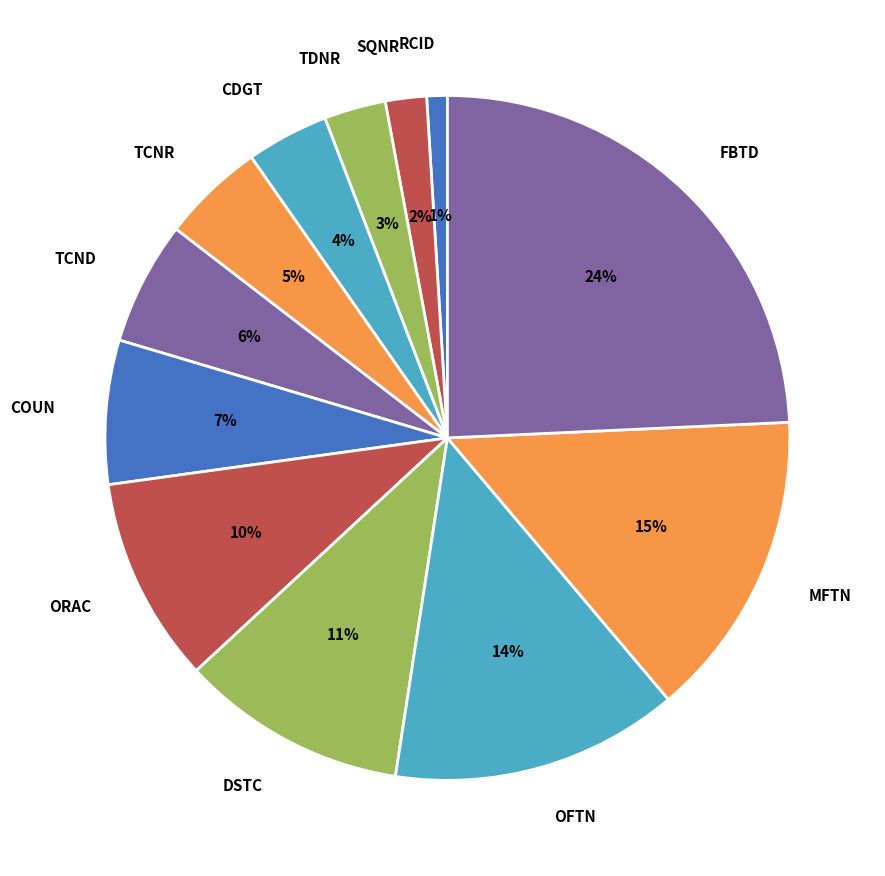

Which category has the biggest portion of the pie?

FBTD